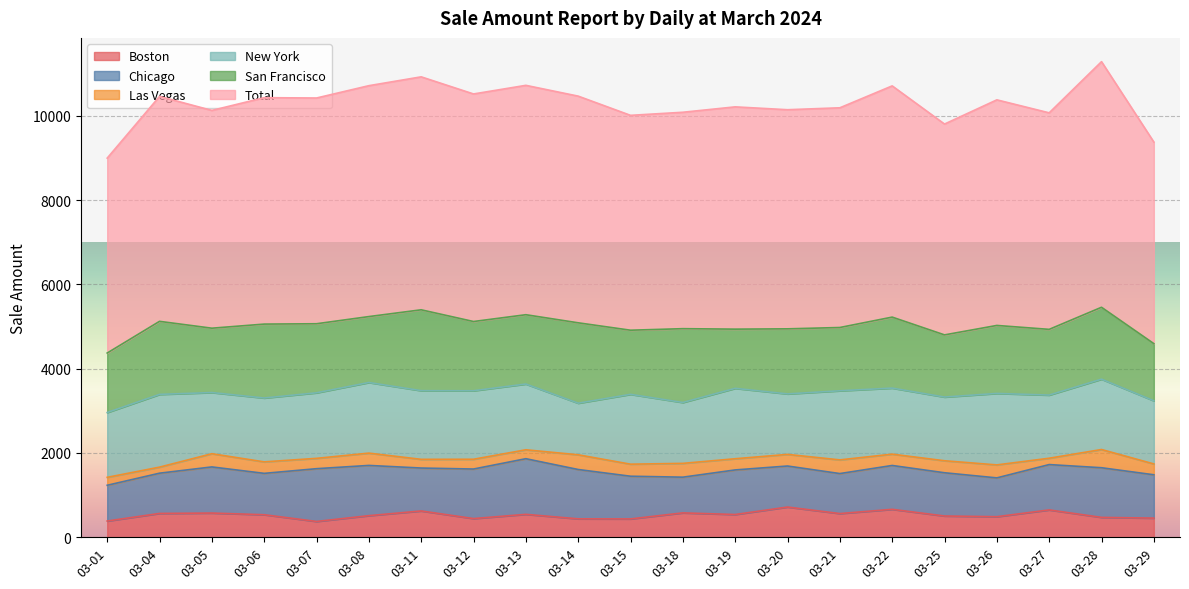

At which category is the sum across all series the highest?

03-28